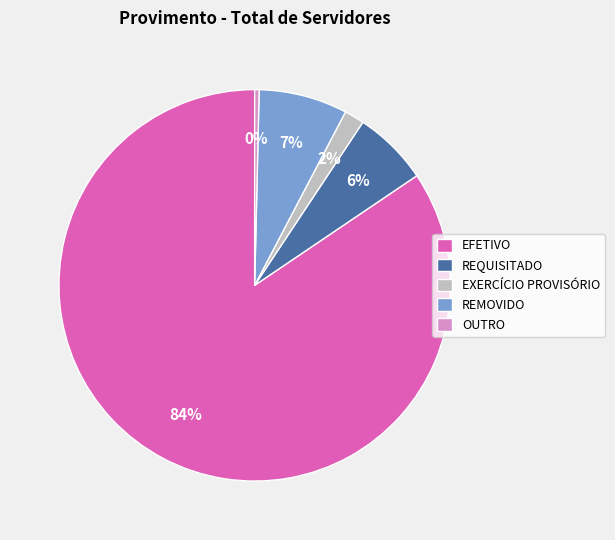

To the nearest percent, what portion does REMOVIDO represent?

7%